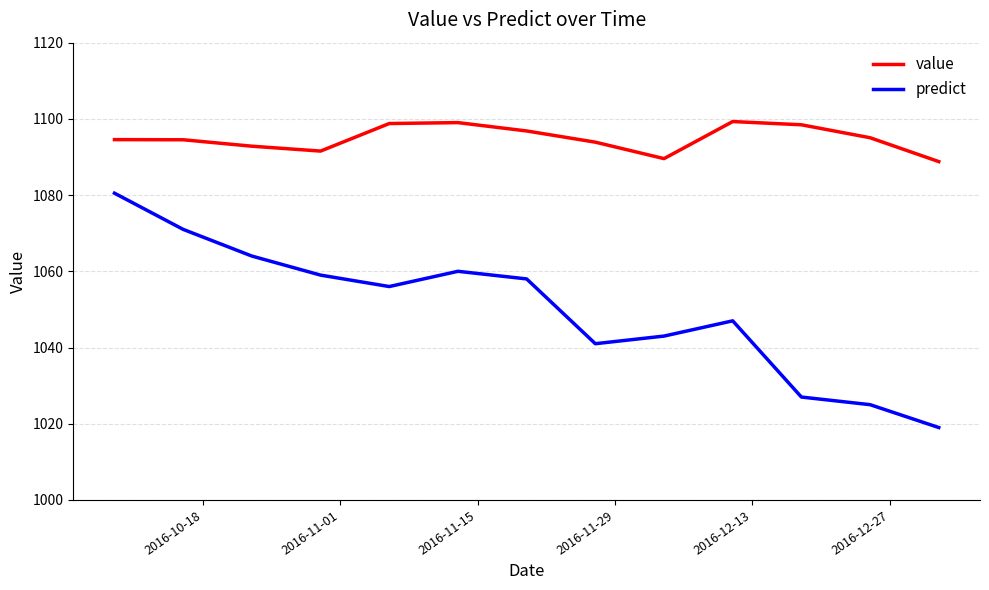

Does the chart have visible grid lines?

Yes